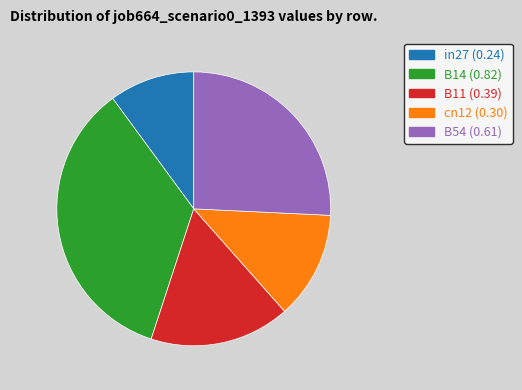

True or false: B11 accounts for 17% of the total.

True